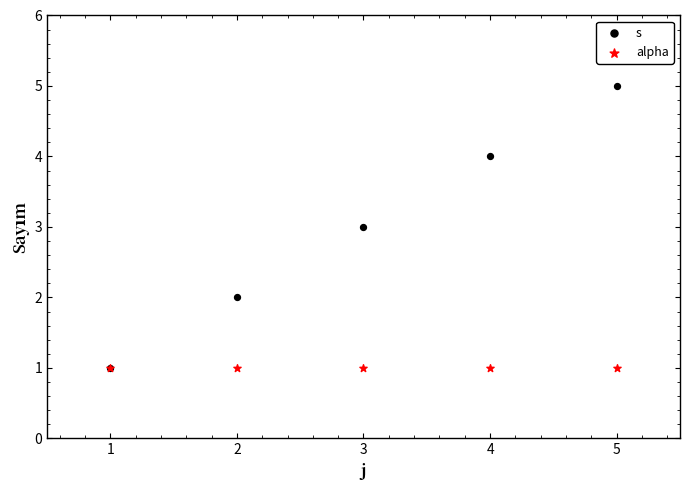

Which series contains the highest Y value?

s